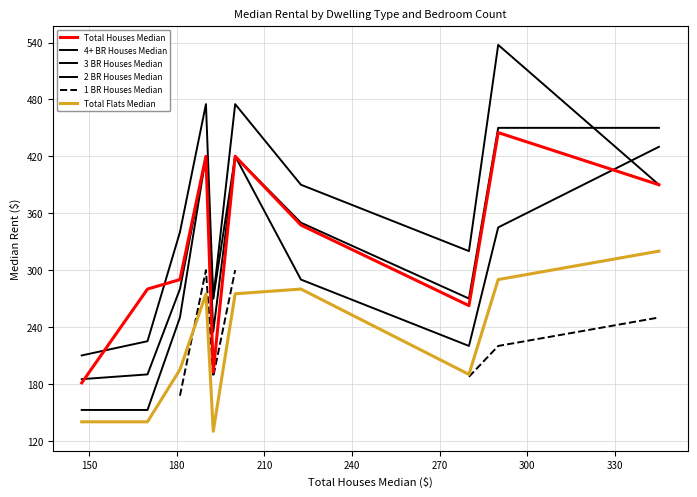

What is the lowest value of the 2 BR Houses Median series?

152.5